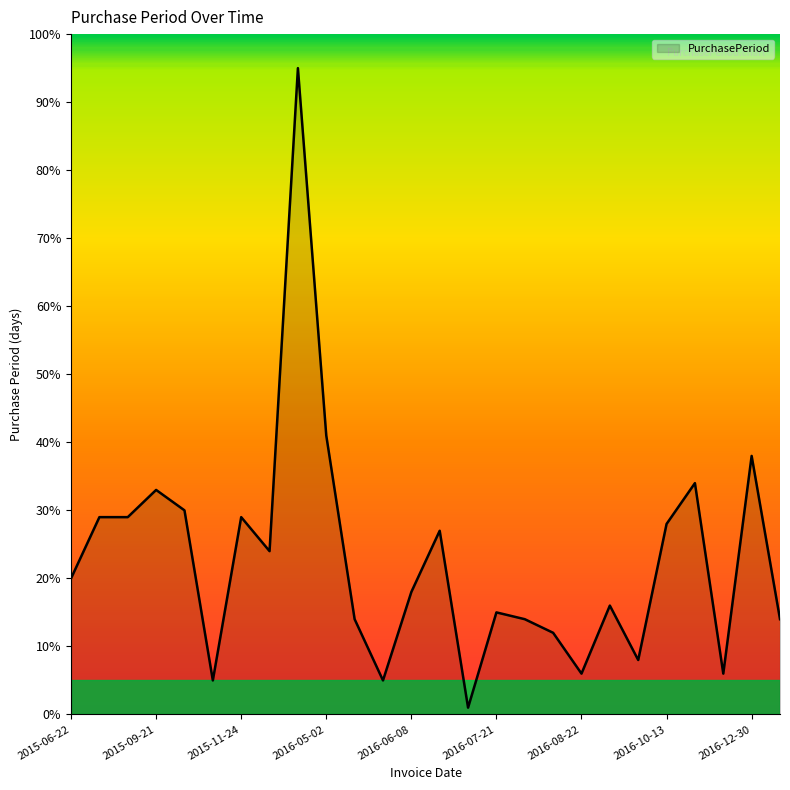

What is the maximum value shown in the chart?

95